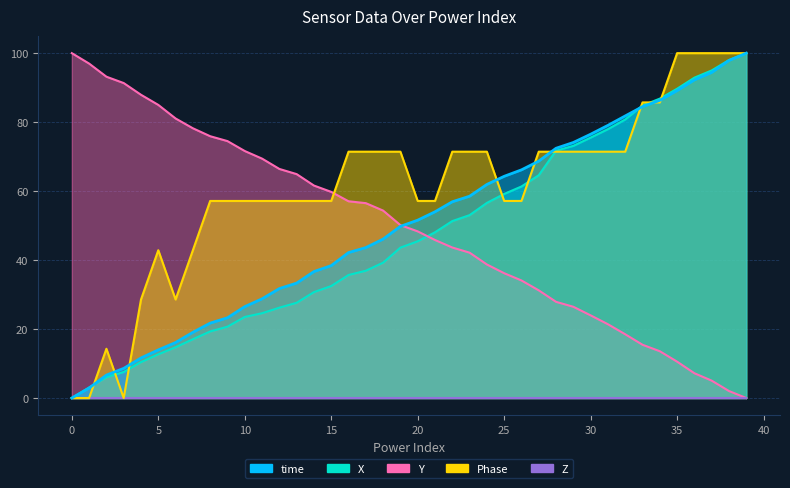

Which series has the widest spread of values?

time